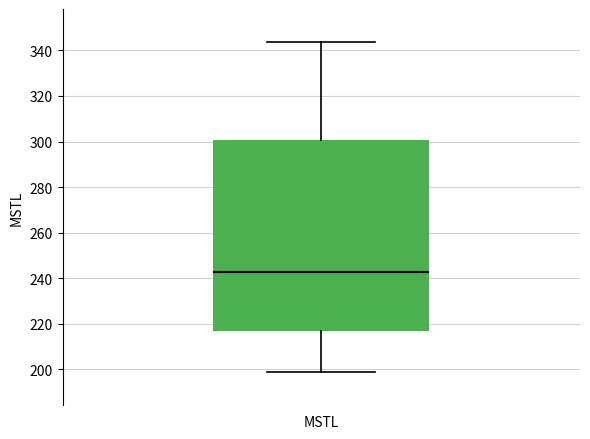

Transcribe this box plot: give where the median line is, the range the box spans, and where the two whiskers end, as read against the y-axis. The values are not printed on the chart, so give them approximately, as read against the axis.

median 242, box 216 to 300, whiskers 198 to 344